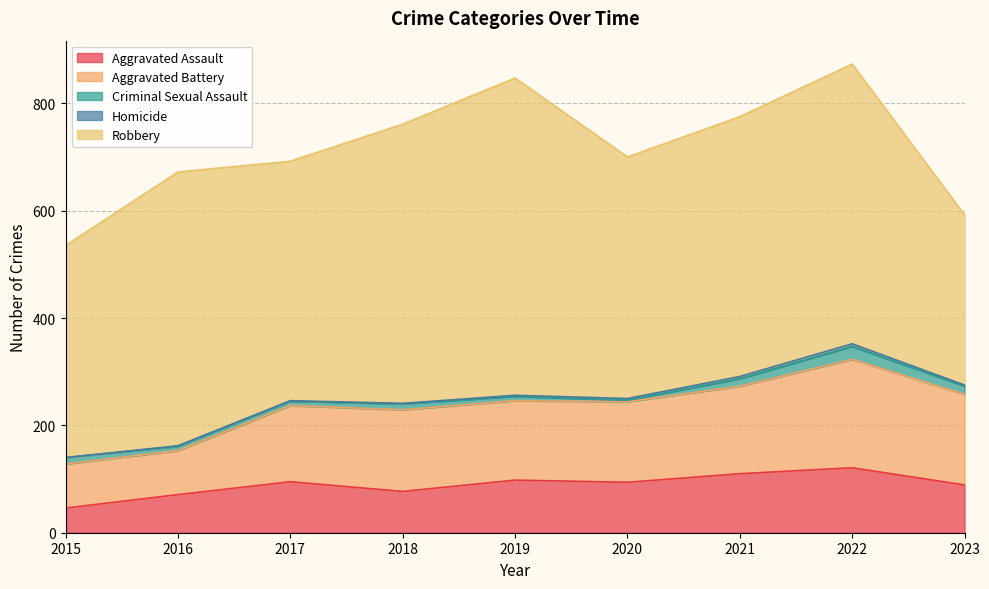

True or false: Aggravated Battery and Homicide intersect in this chart.

False